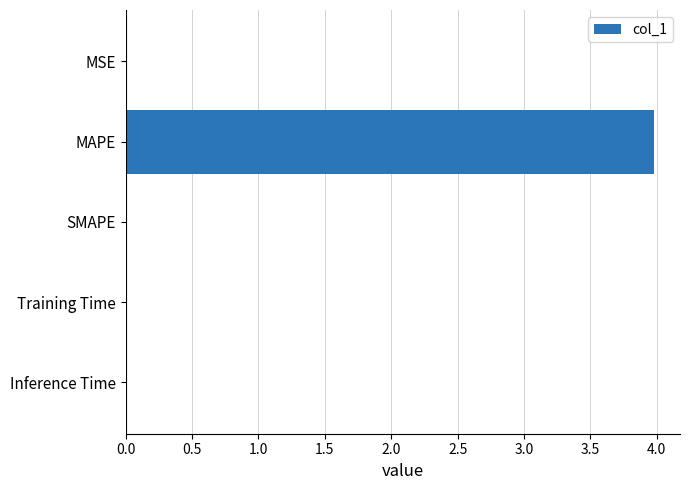

The value at Training Time is 0.0. True or false?

True